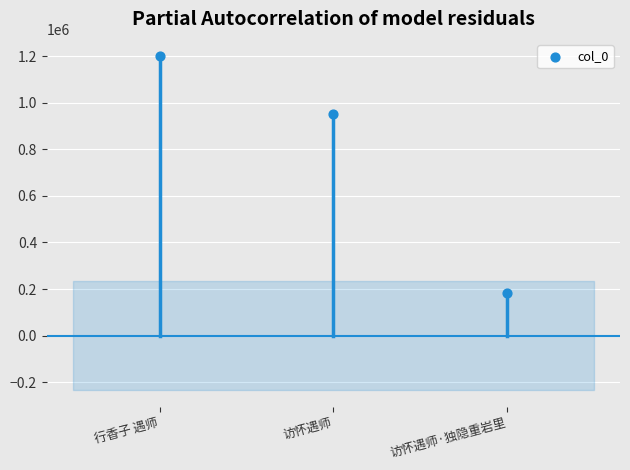

What Y value in the scatter plot is closest to 693101?

952546